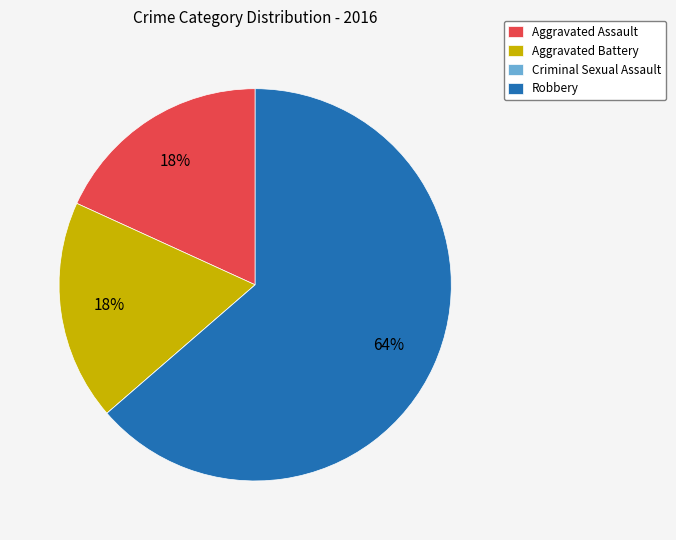

Is it true that Robbery is 64% of the pie?

True